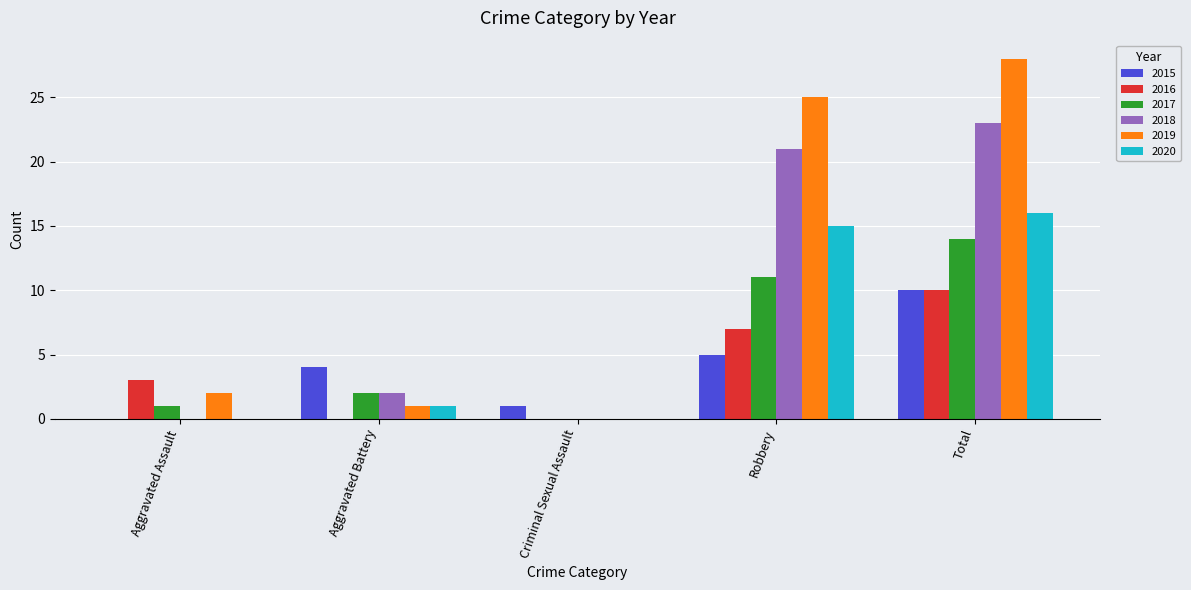

Which category has the highest value across all series?

Total